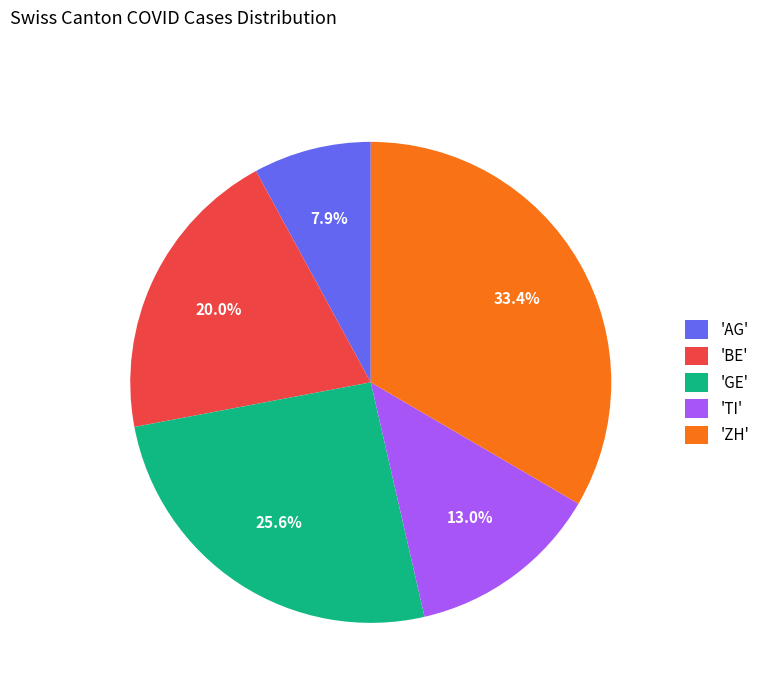

How many segments does this pie chart have?

5